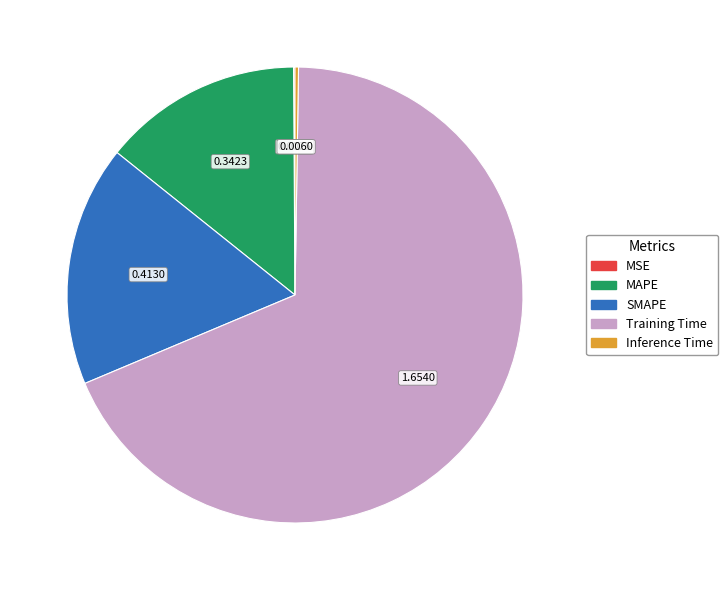

Does any single category account for the majority?

Yes